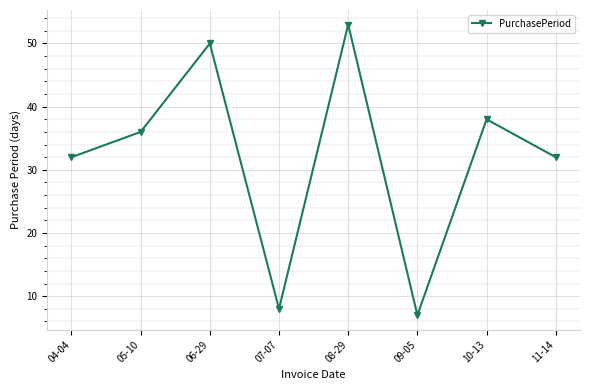

What is the difference between the second highest and minimum values?

43